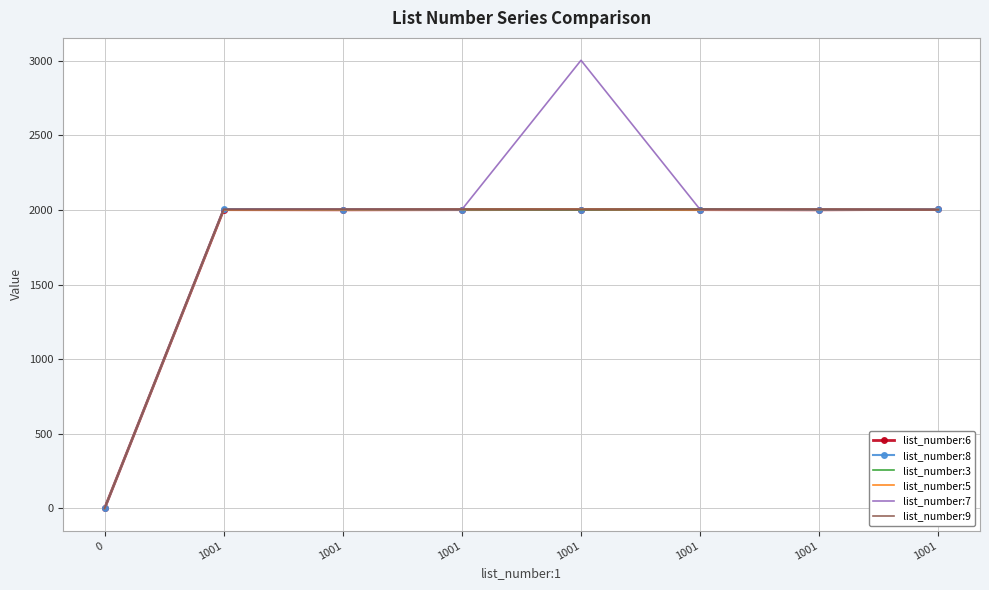

What is the difference between the maximum and second lowest values in the list_number:9 series?

4